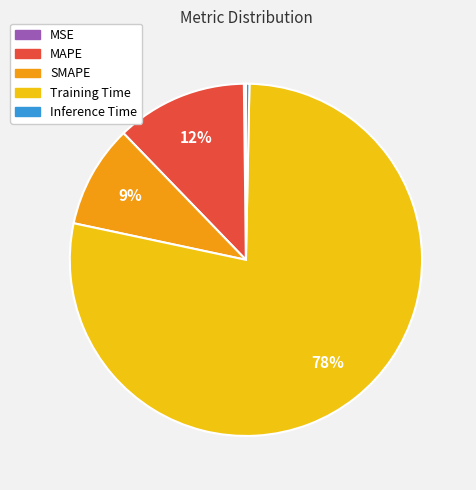

To the nearest percent, what is the average slice percentage?

20%